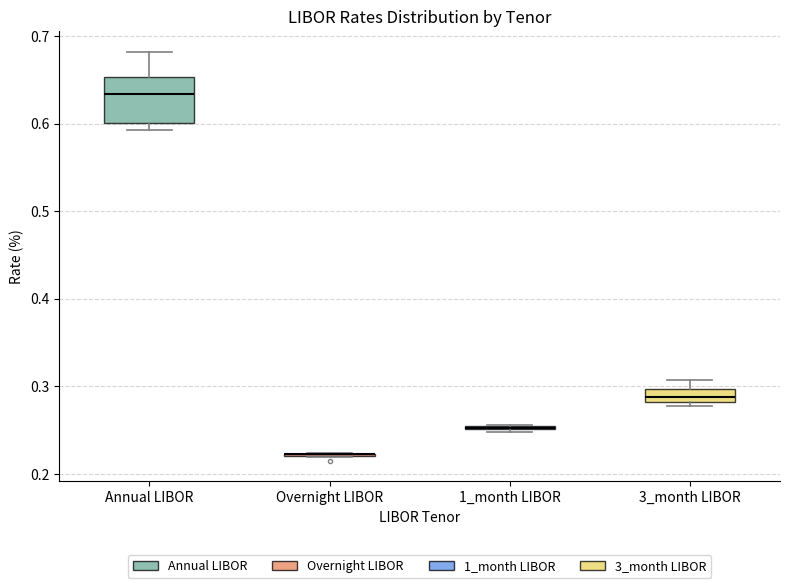

Which box is the tallest, from its lower edge to its upper edge?

Annual LIBOR